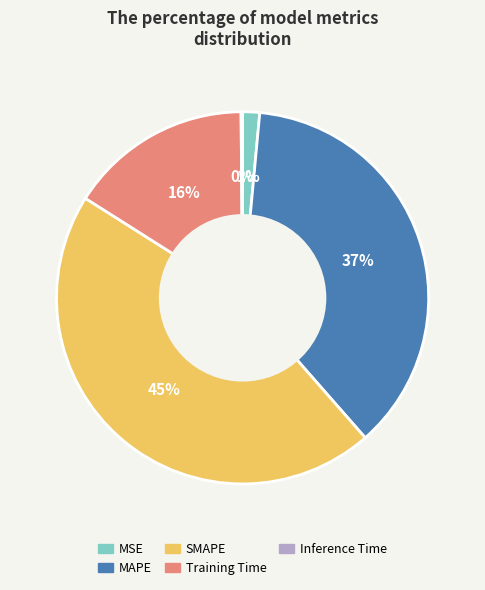

Is there a majority slice in this chart?

No